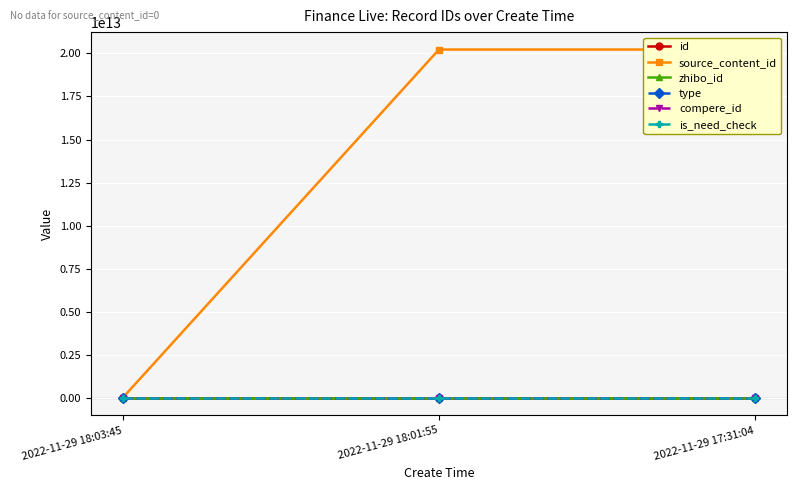

Is this an area chart (filled region under the line)?

No